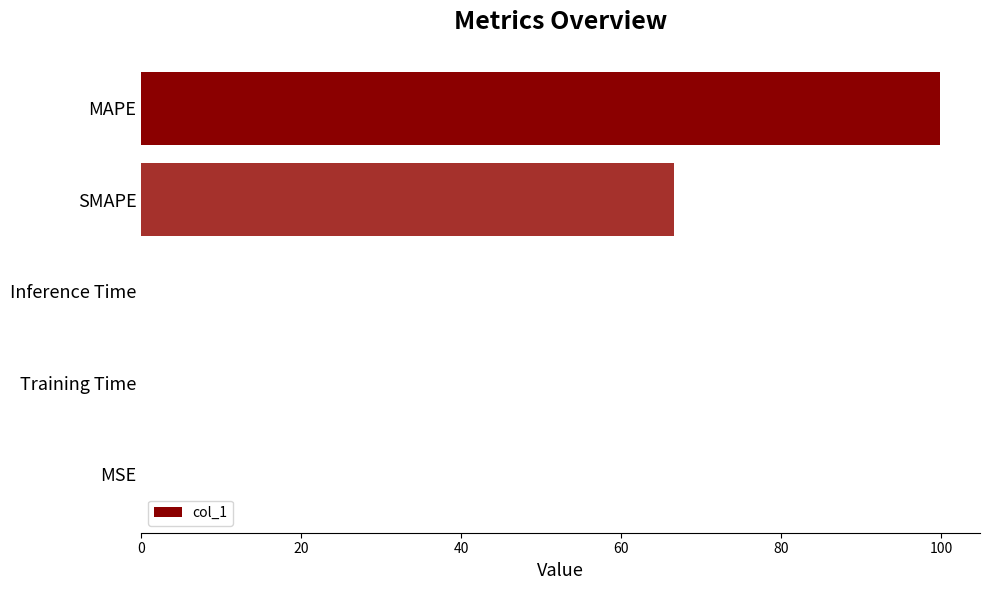

Does the chart contain stacked bars?

No